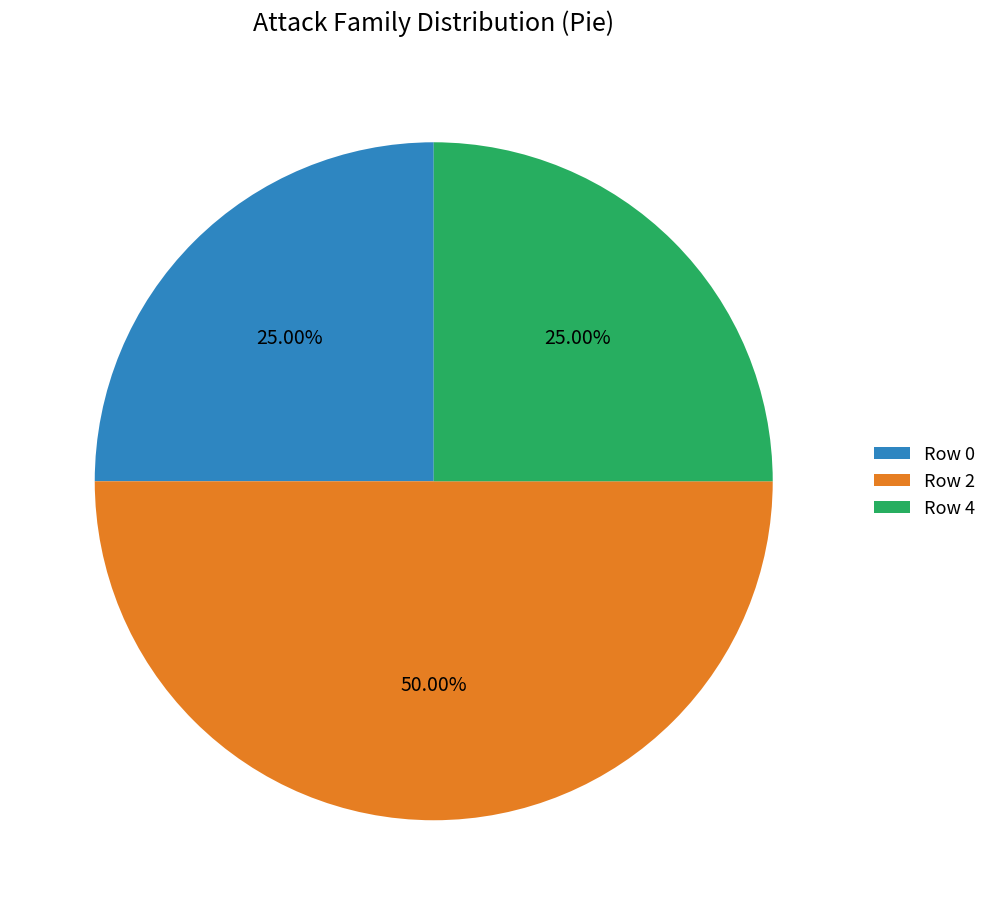

Does Row 0 represent more than half of the total?

No